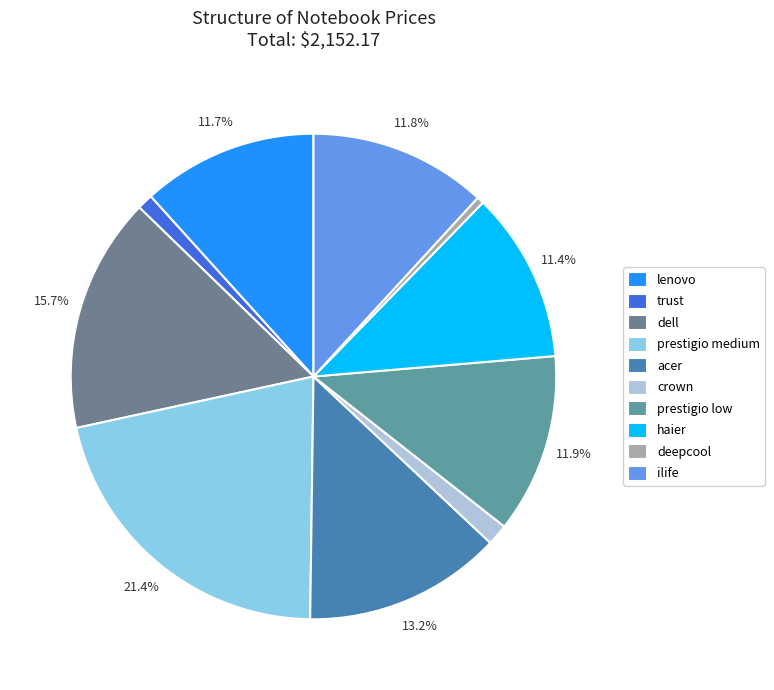

How many segments does this pie chart have?

10